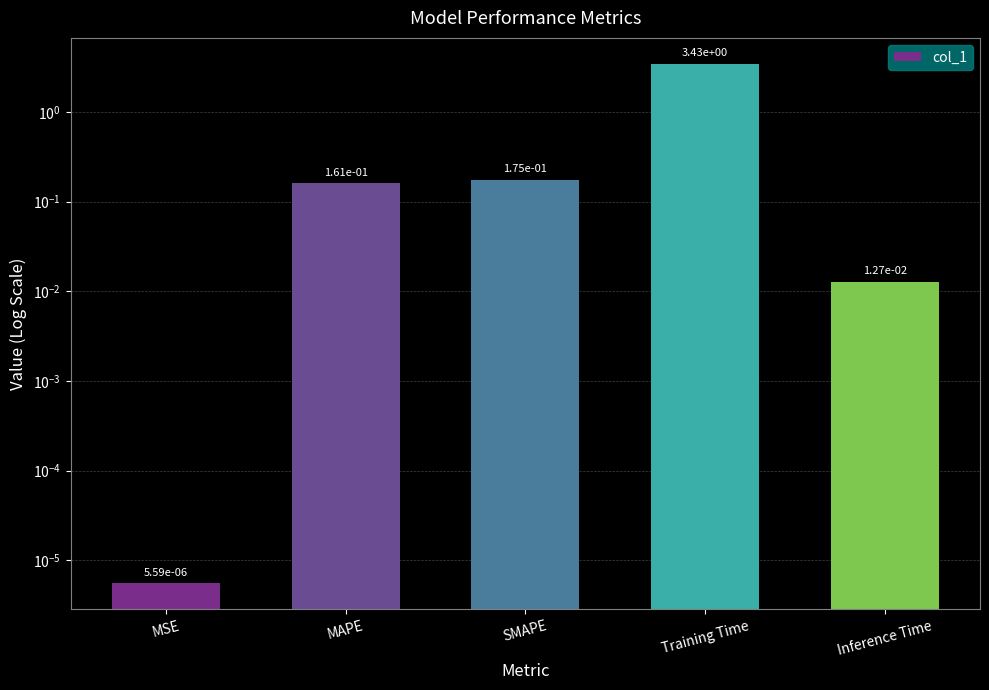

The chart shows a value of 3.4 at Training Time. True or false?

True